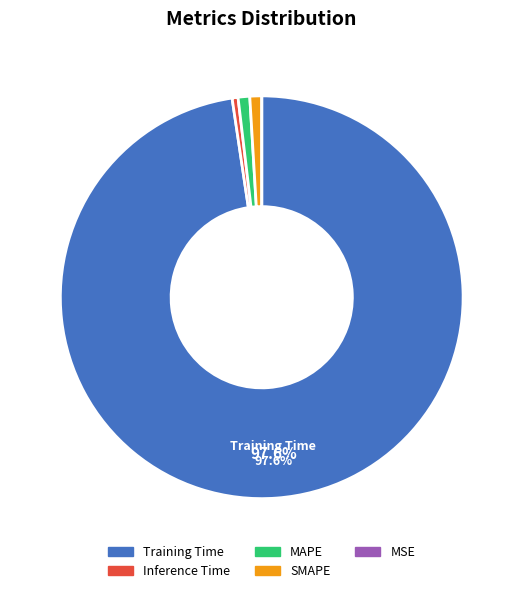

What is the largest slice in the pie chart?

Training Time